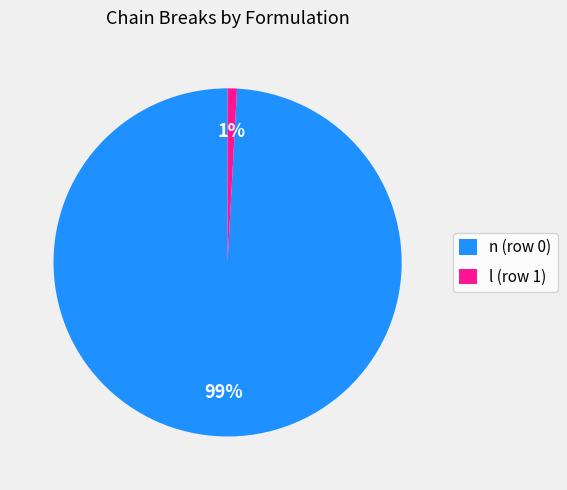

To the nearest percent, what is the combined percentage of l (row 1) and n (row 0)?

100%